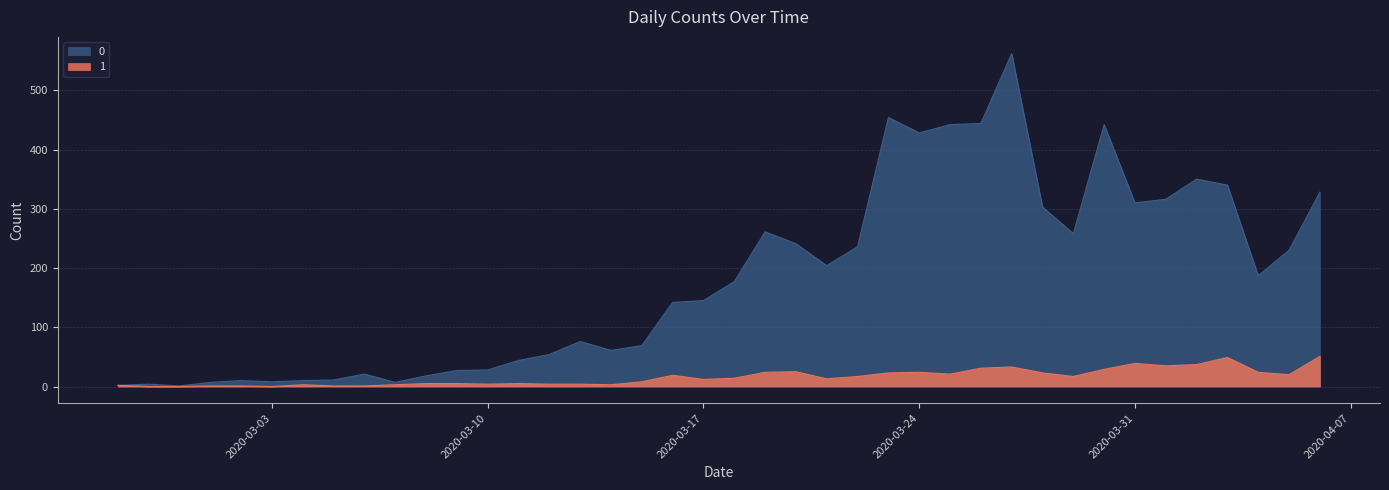

Rank the categories by 0 value from highest to lowest.

2020-03-27, 2020-03-23, 2020-03-26, 2020-03-25, 2020-03-30, 2020-03-24, 2020-04-02, 2020-04-03, 2020-04-06, 2020-04-01, 2020-03-31, 2020-03-28, 2020-03-19, 2020-03-29, 2020-03-20, 2020-03-22, 2020-04-05, 2020-03-21, 2020-04-04, 2020-03-18, 2020-03-17, 2020-03-16, 2020-03-13, 2020-03-15, 2020-03-14, 2020-03-12, 2020-03-11, 2020-03-10, 2020-03-09, 2020-03-06, 2020-03-08, 2020-03-05, 2020-03-02, 2020-03-04, 2020-03-03, 2020-03-01, 2020-03-07, 2020-02-28, 2020-02-27, 2020-02-29